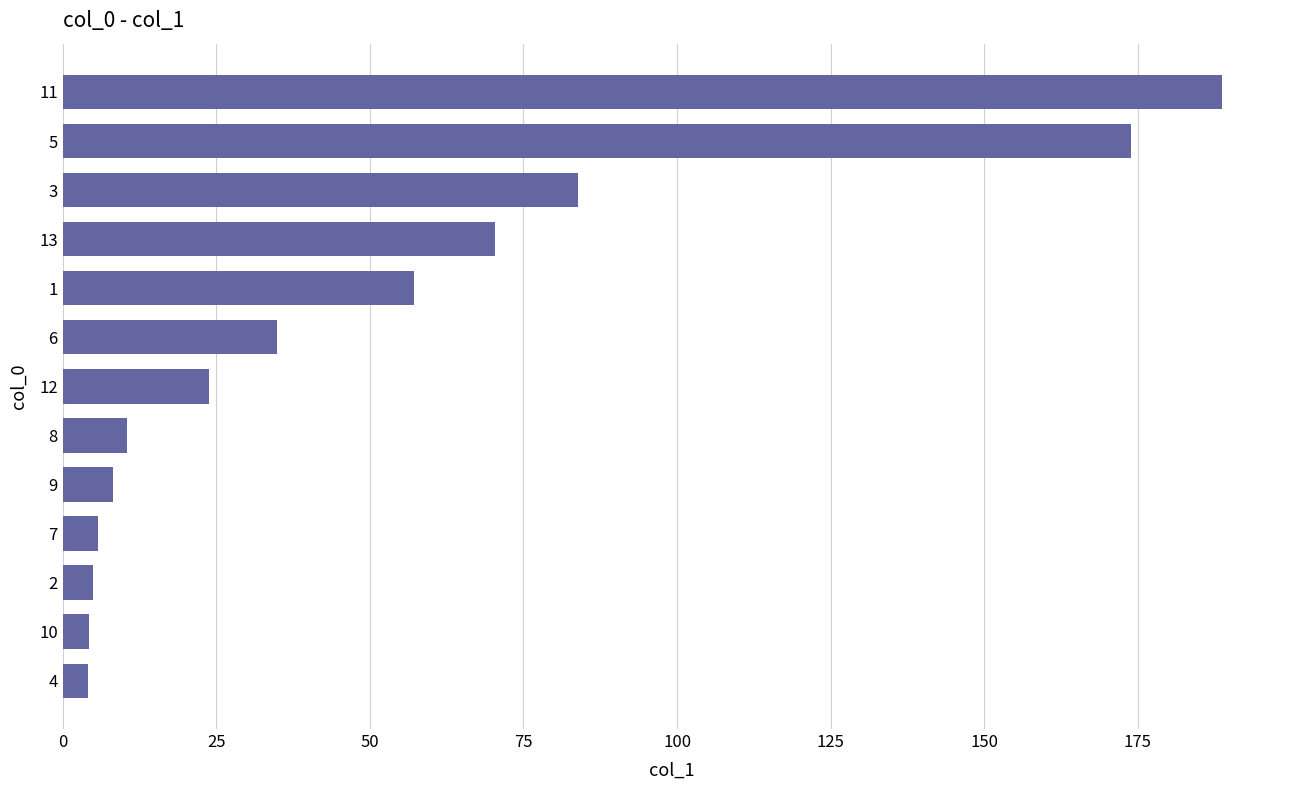

What is the change in value from 9 to 13?

+62.2